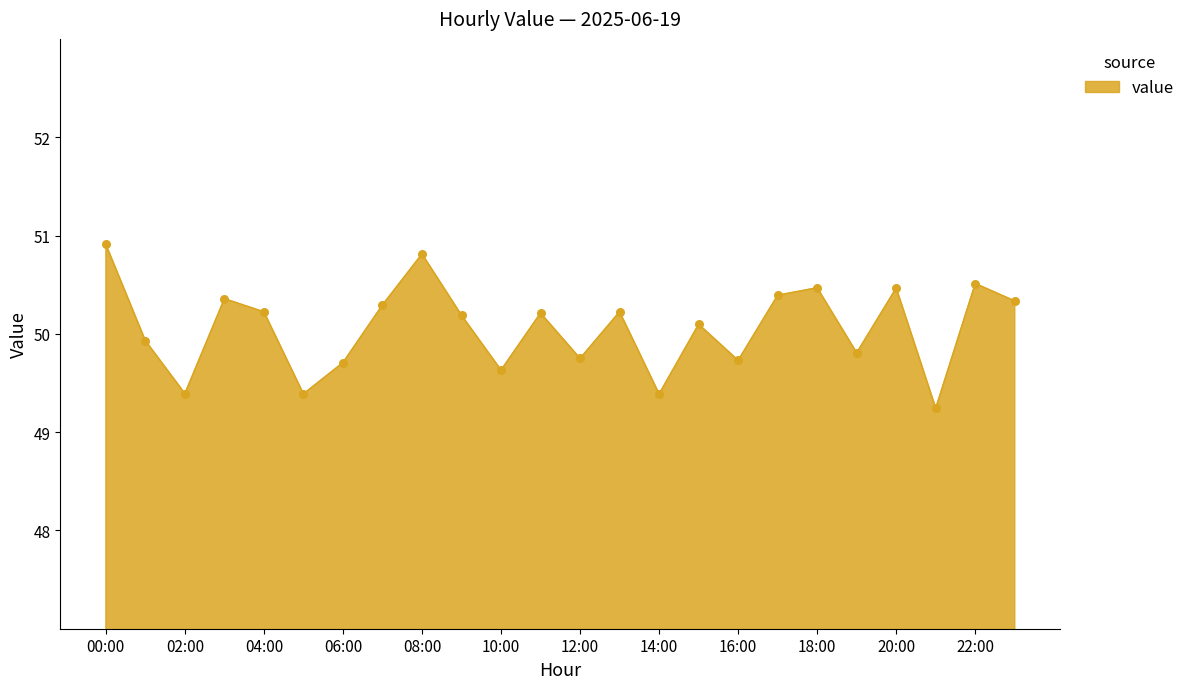

What is the smallest value displayed?

49.2